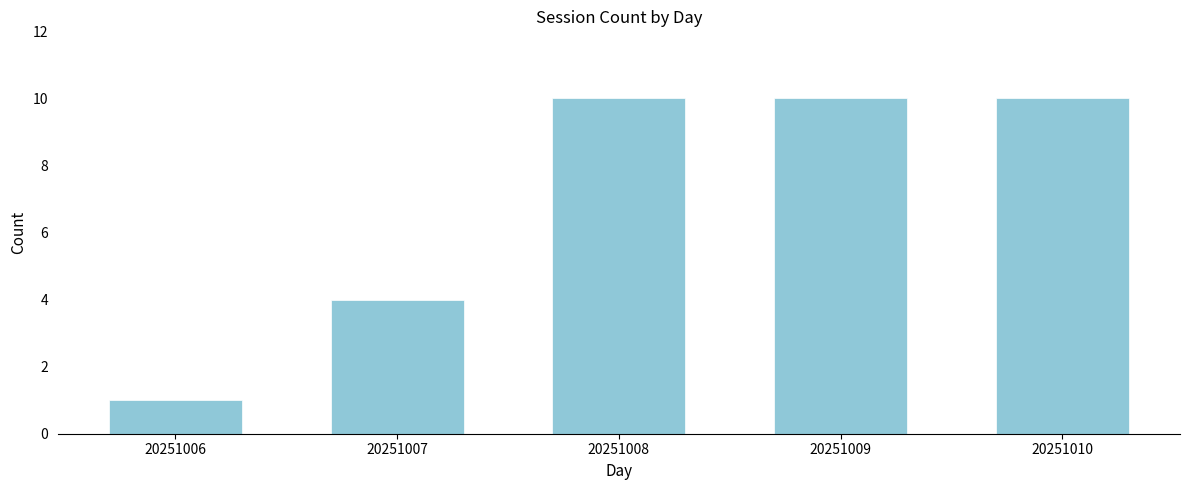

Reading left to right, list all the values displayed in this chart.

1	4	10	10	10